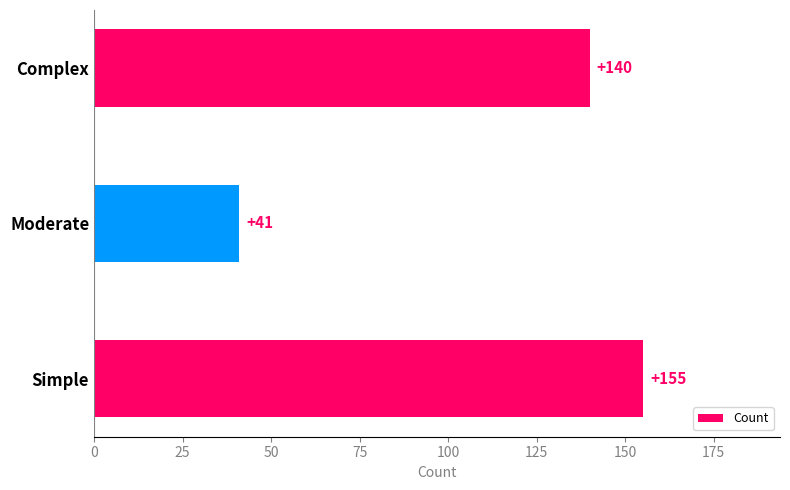

What is the sum of all values?

336